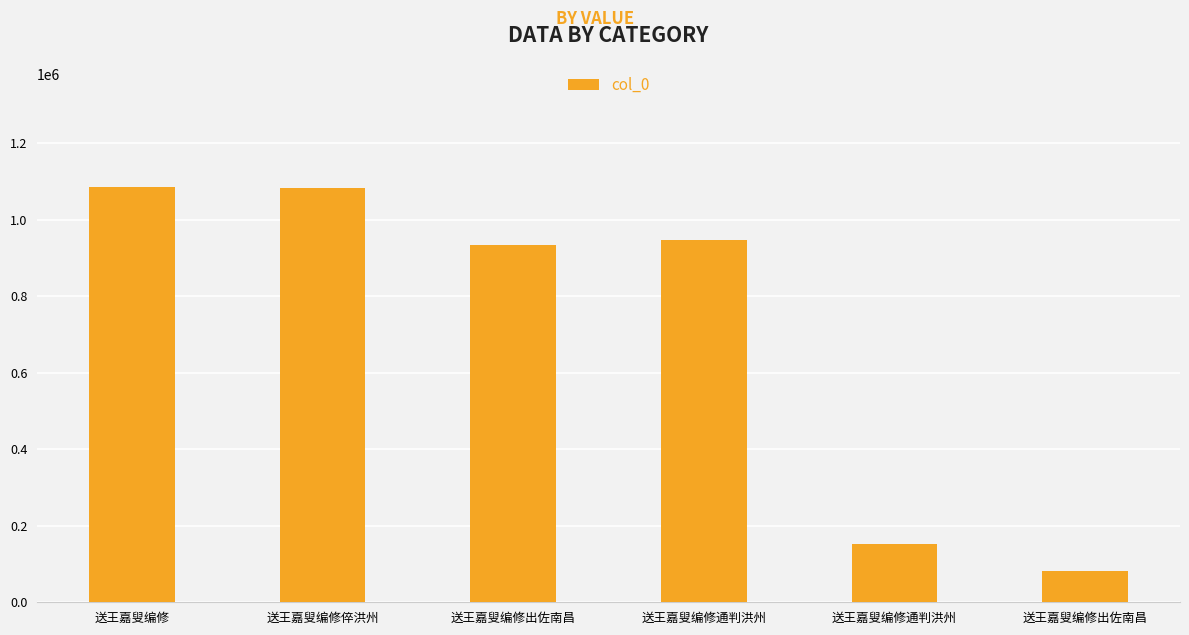

Is it true that the value at 送王嘉叟编修 is 218368?

False